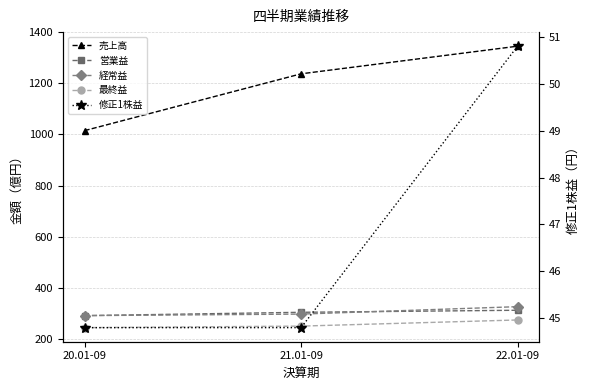

What is the sum of the 営業益 values at 20.01-09 and 22.01-09?

605.0